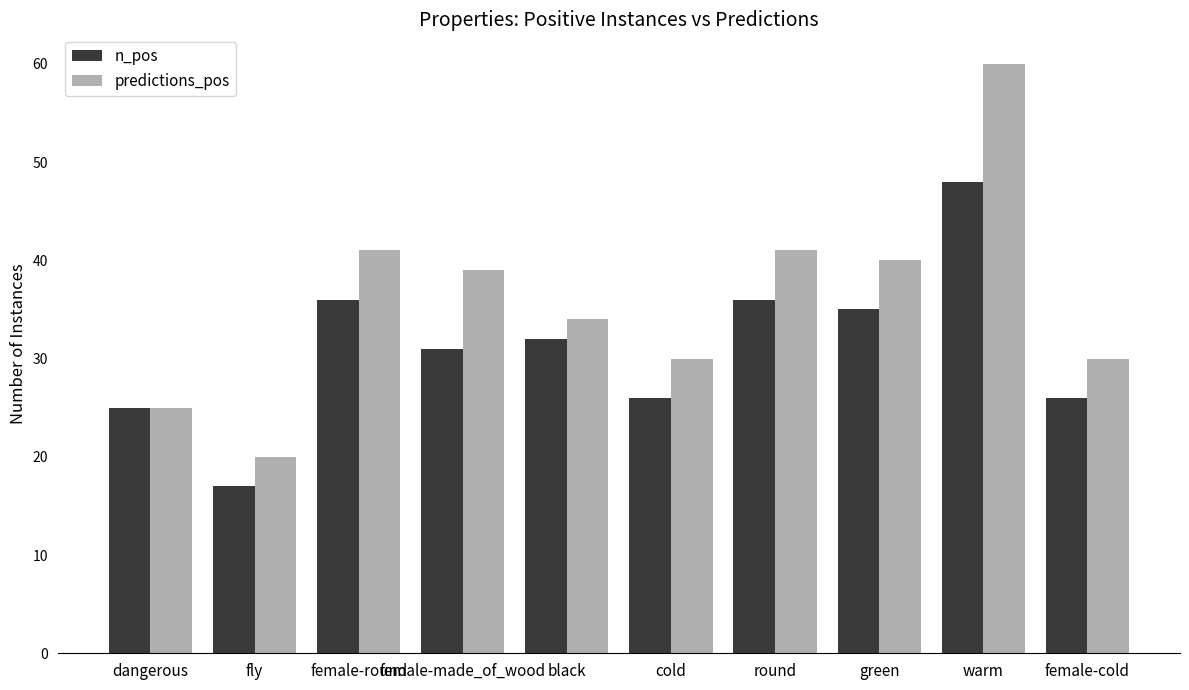

What is the label of the 1st bar from the right?

female-cold